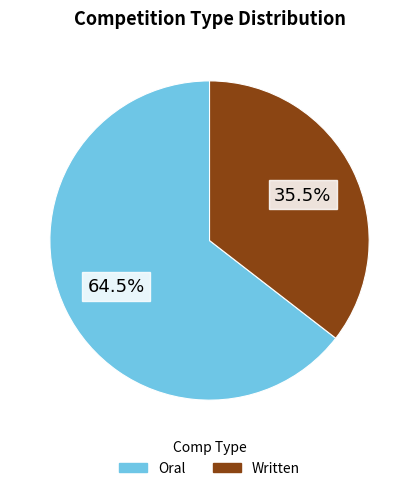

Is the sum of Written and Oral greater than half?

Yes